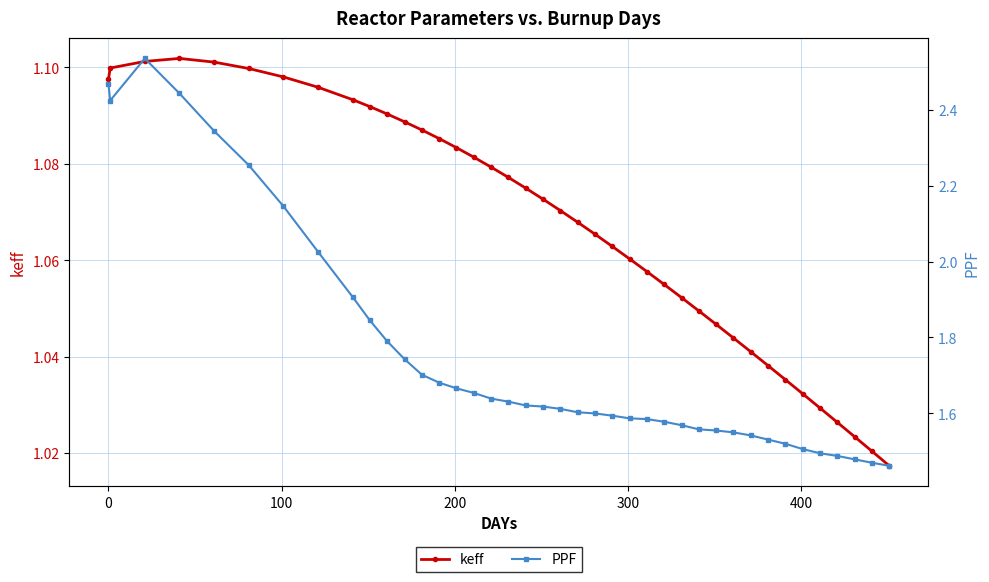

True or false: keff has more than 0 points higher than both neighbors.

True